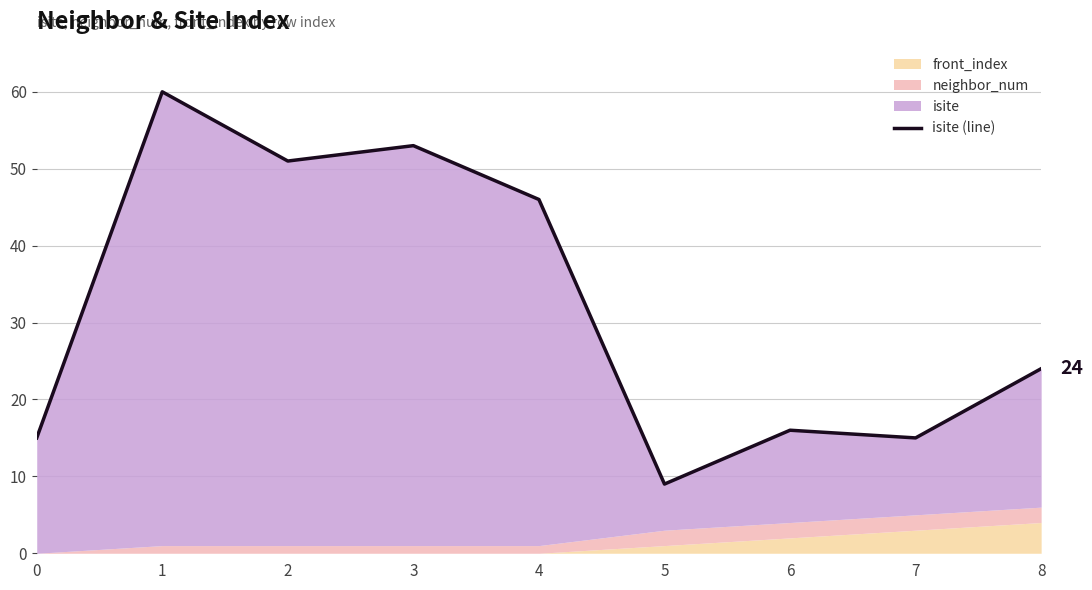

How many values are below 24?

4